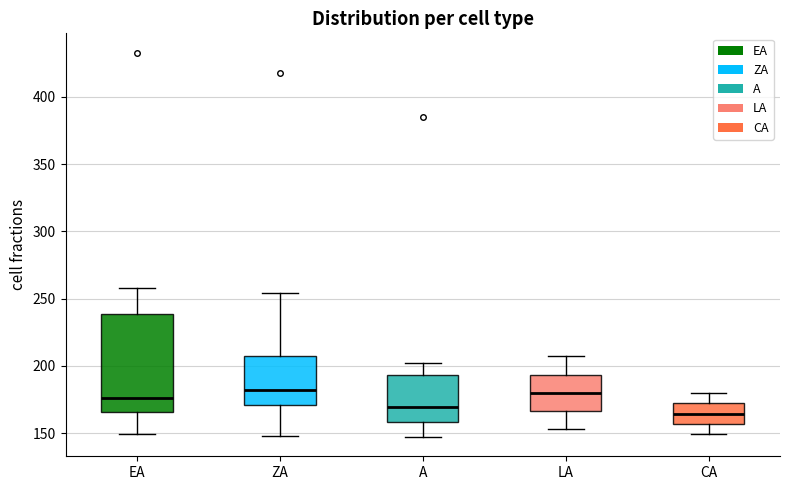

Which box's median line is the lowest?

CA